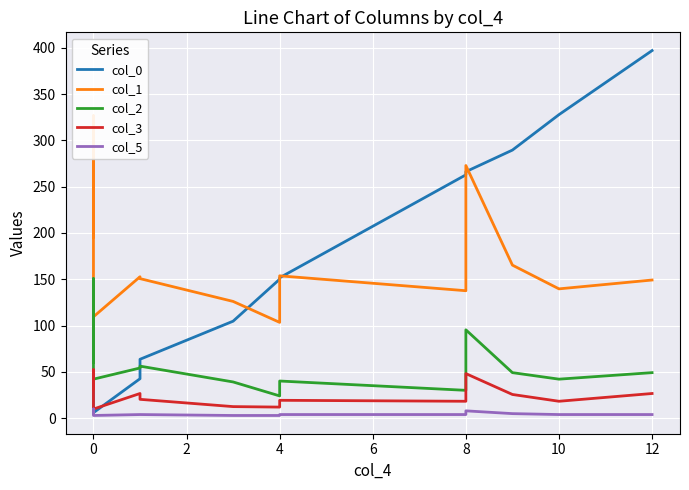

Between 0 and 4, which series saw the biggest shift?

col_0